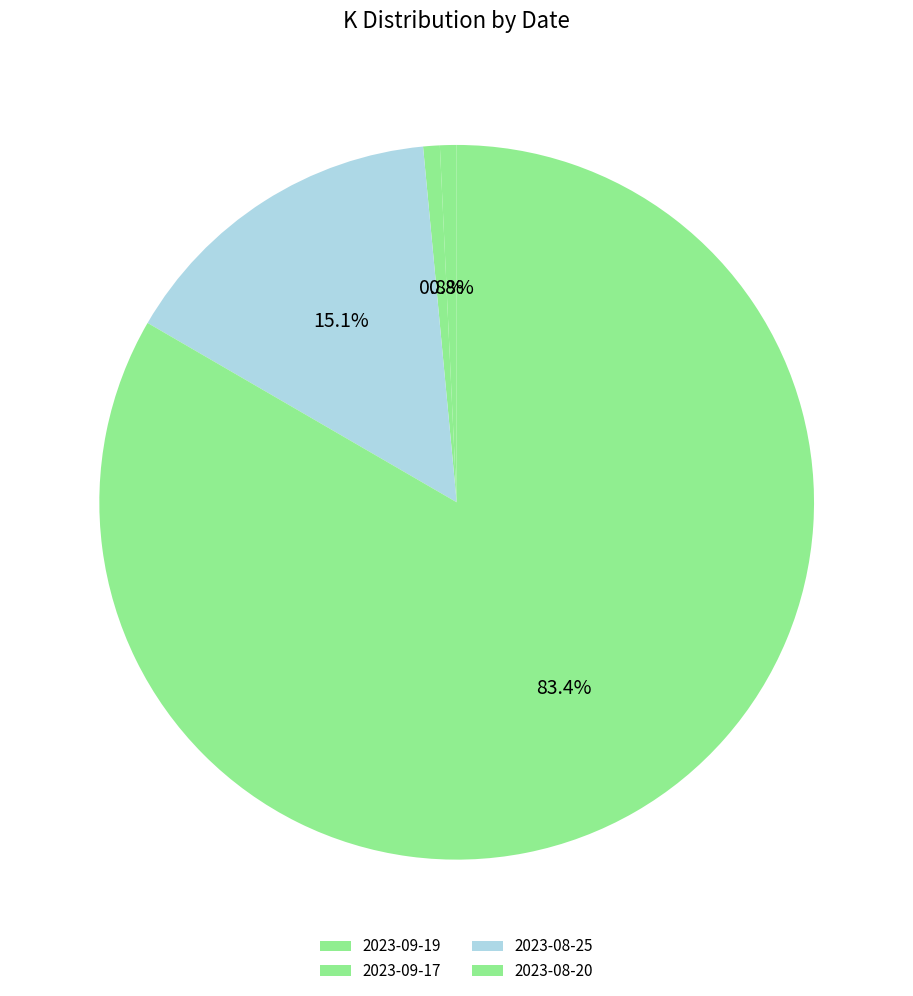

What is the smallest slice in the pie chart?

2023-09-19